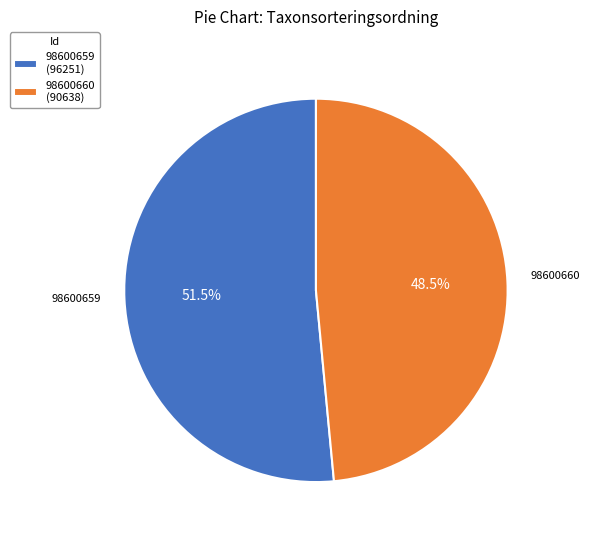

Count the number of slices in the pie.

2